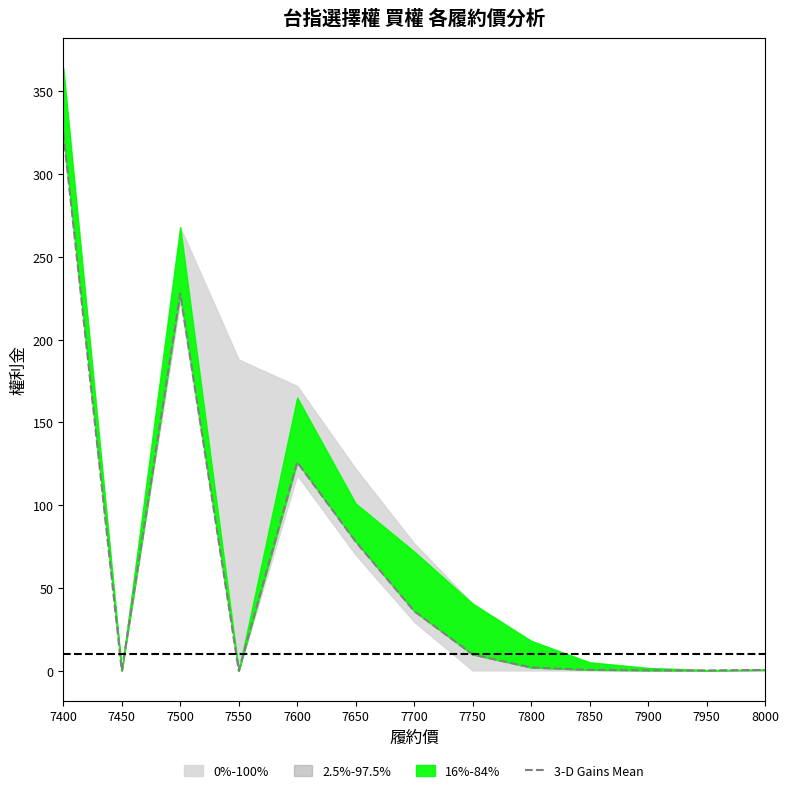

Which label corresponds to the smallest value in the chart?

7450